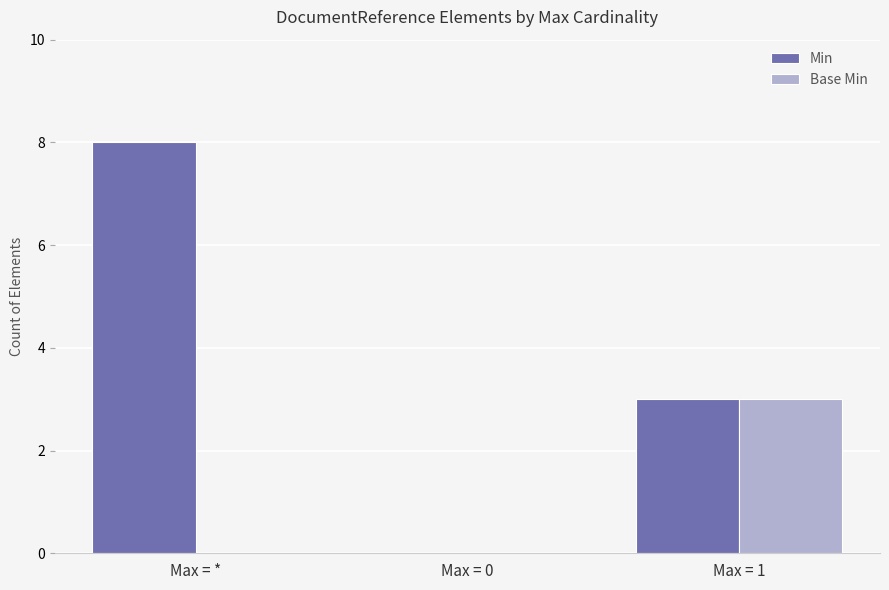

How many groups of bars are there?

3